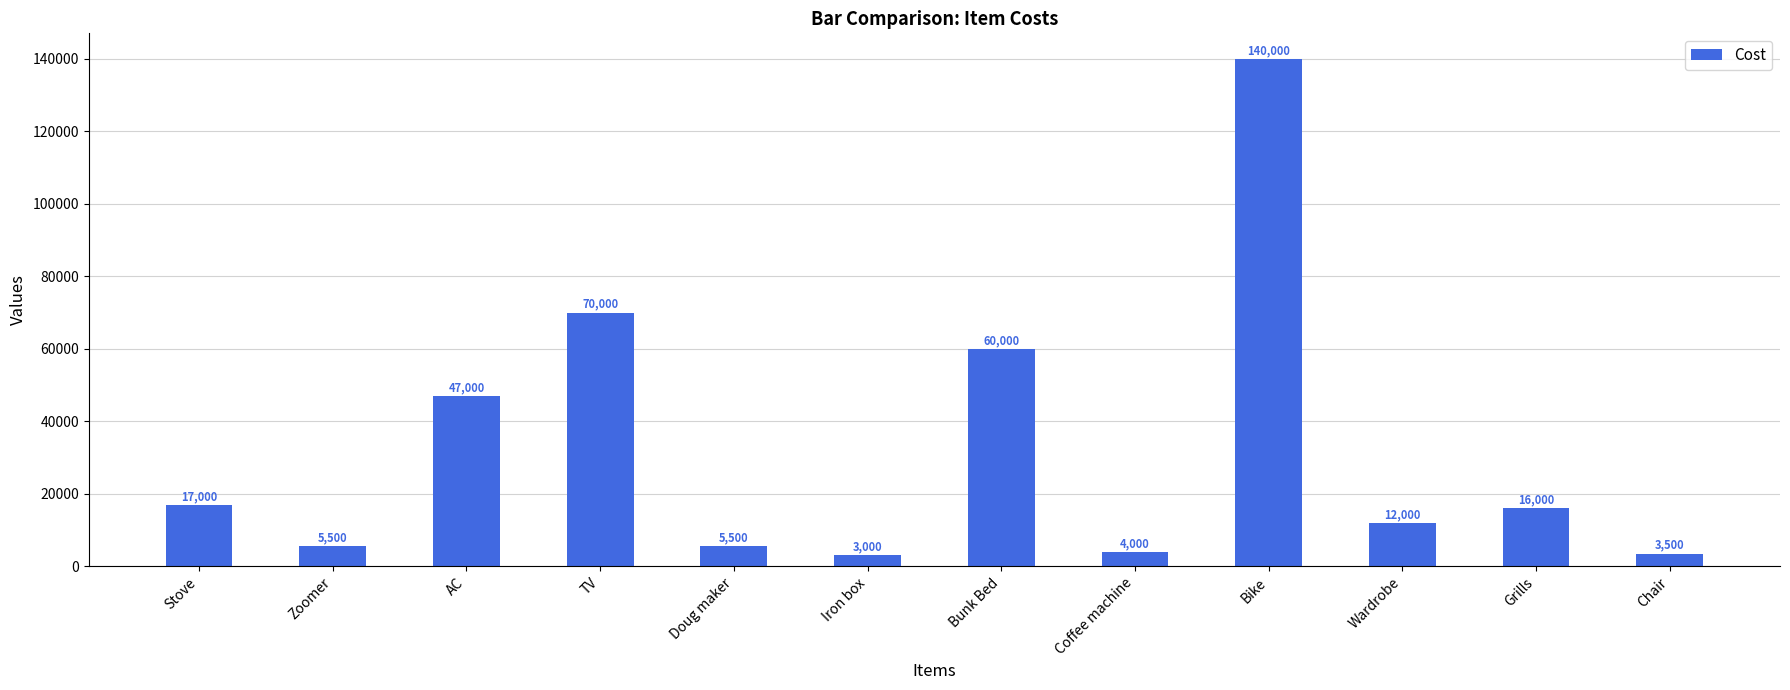

What is the difference between the maximum and minimum values?

137000